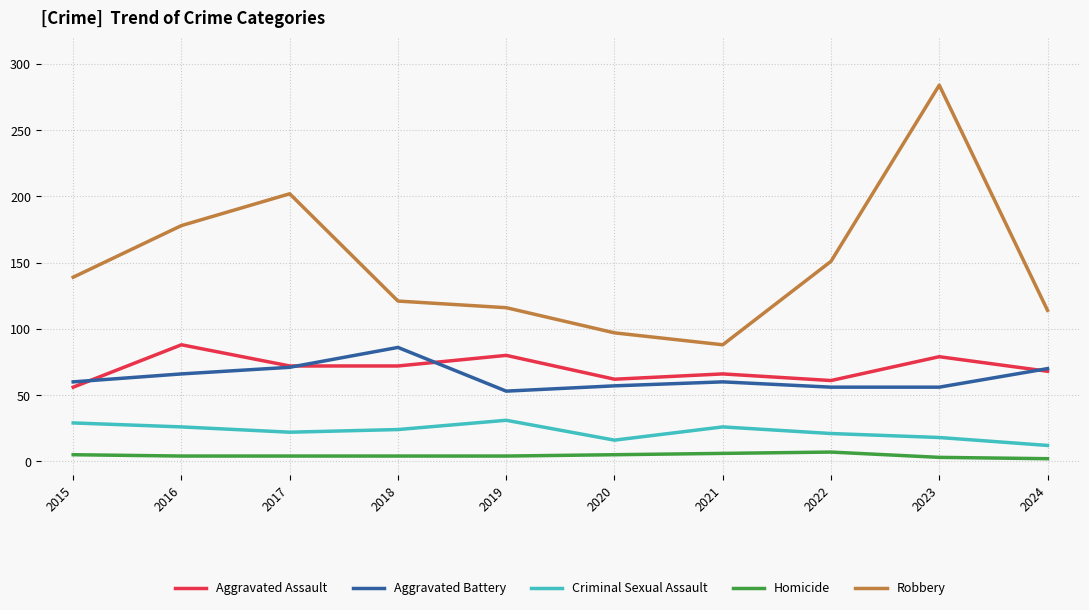

Which series has the largest total across all categories?

Robbery